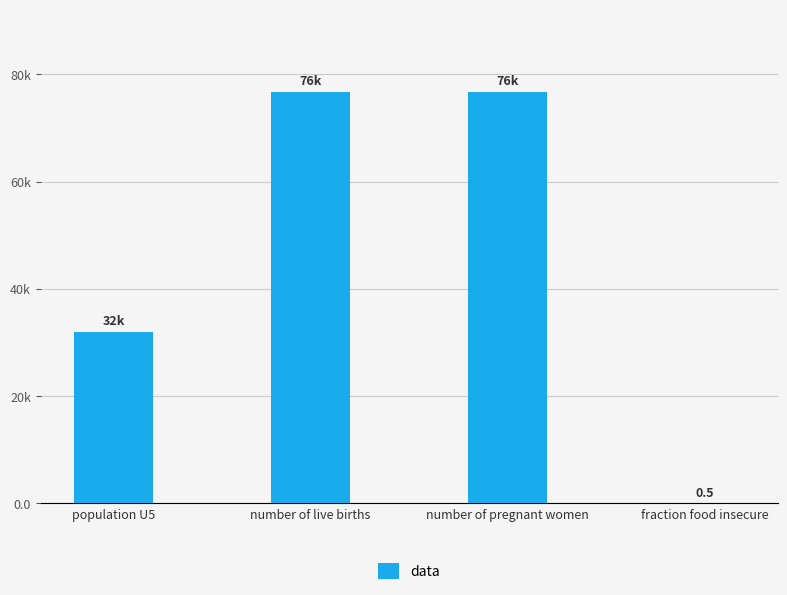

Rank the categories by value from highest to lowest.

number of live births, number of pregnant women, population U5, fraction food insecure